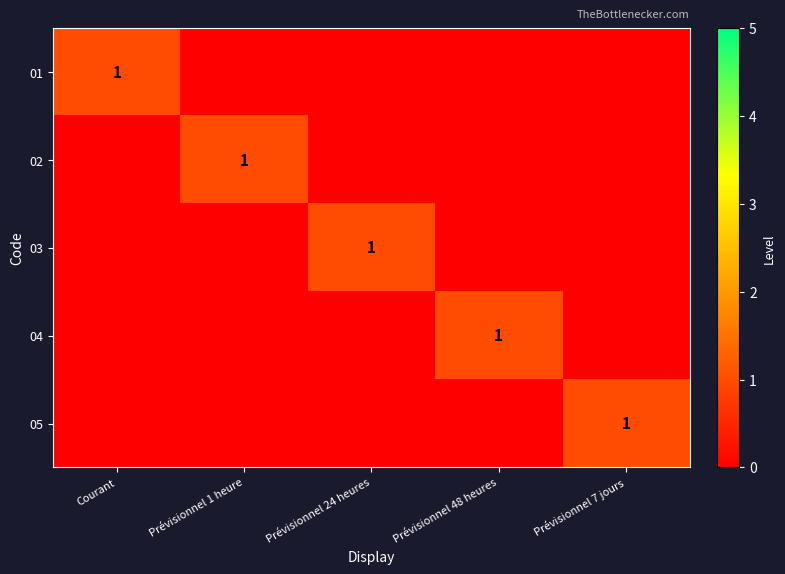

What is the sum of the 03 values at Prévisionnel 24 heures and Prévisionnel 1 heure?

1